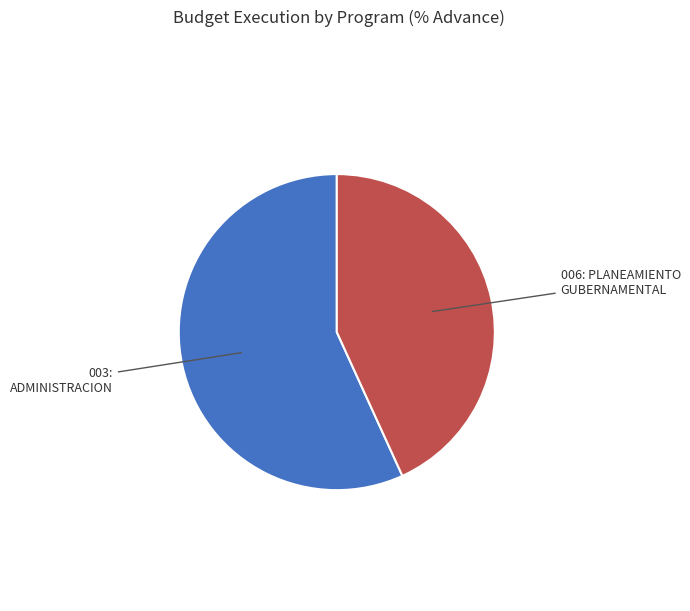

What is the ratio of the value at 003: ADMINISTRACION to the value at 006: PLANEAMIENTO GUBERNAMENTAL?

1.3